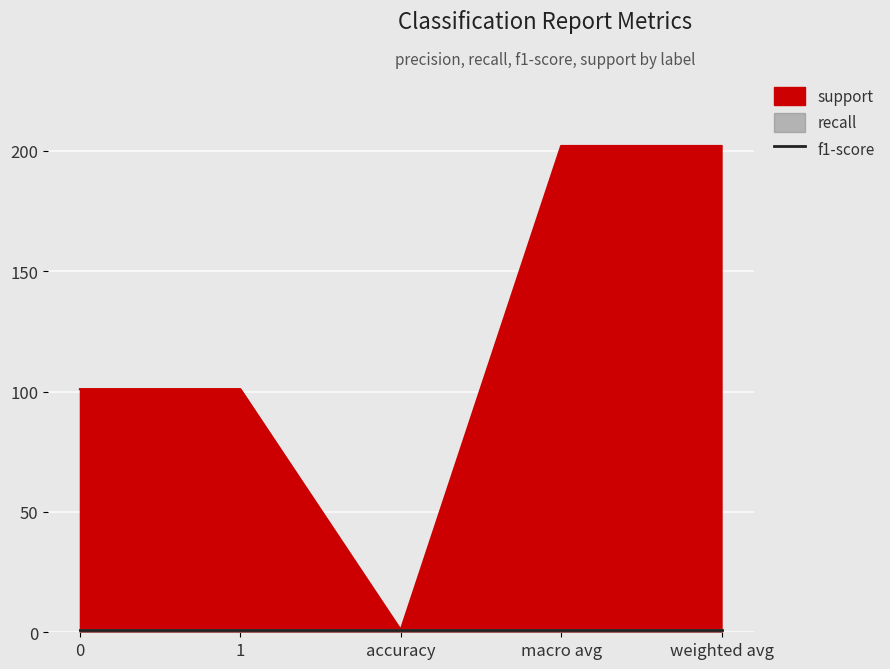

True or false: support has a value of 202 at macro avg.

True